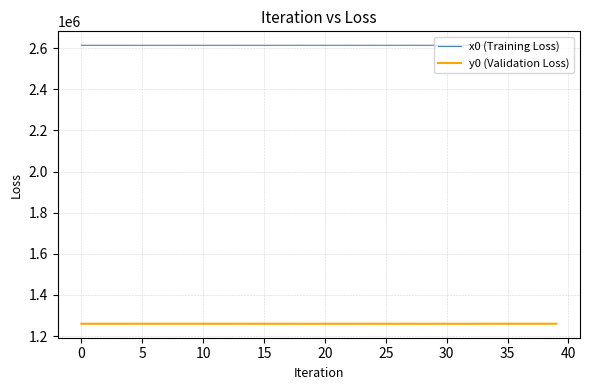

What is the minimum value shown in the chart?

1259915.1